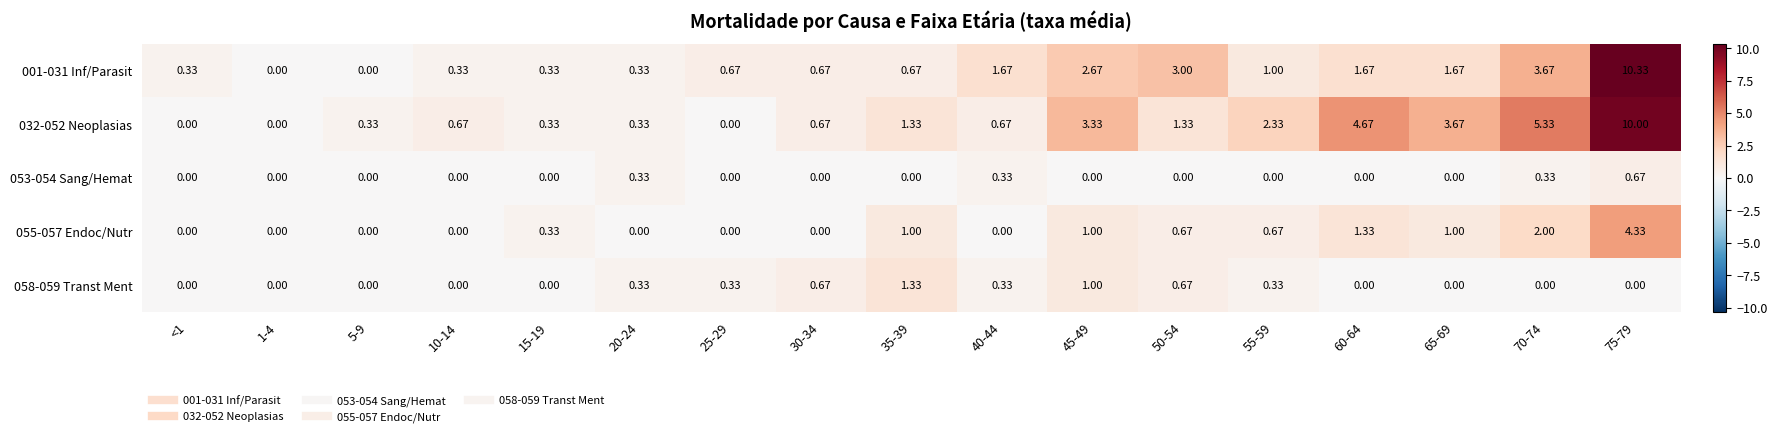

Is the value of 032-052 Neoplasias at 35-39 greater than the value of 053-054 Sang/Hemat at 60-64?

Yes